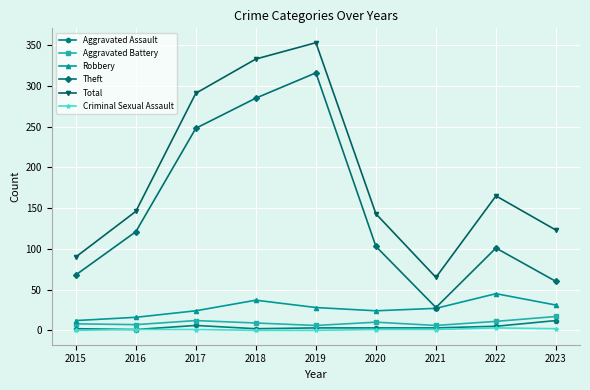

Which label corresponds to the largest value in the chart?

2019